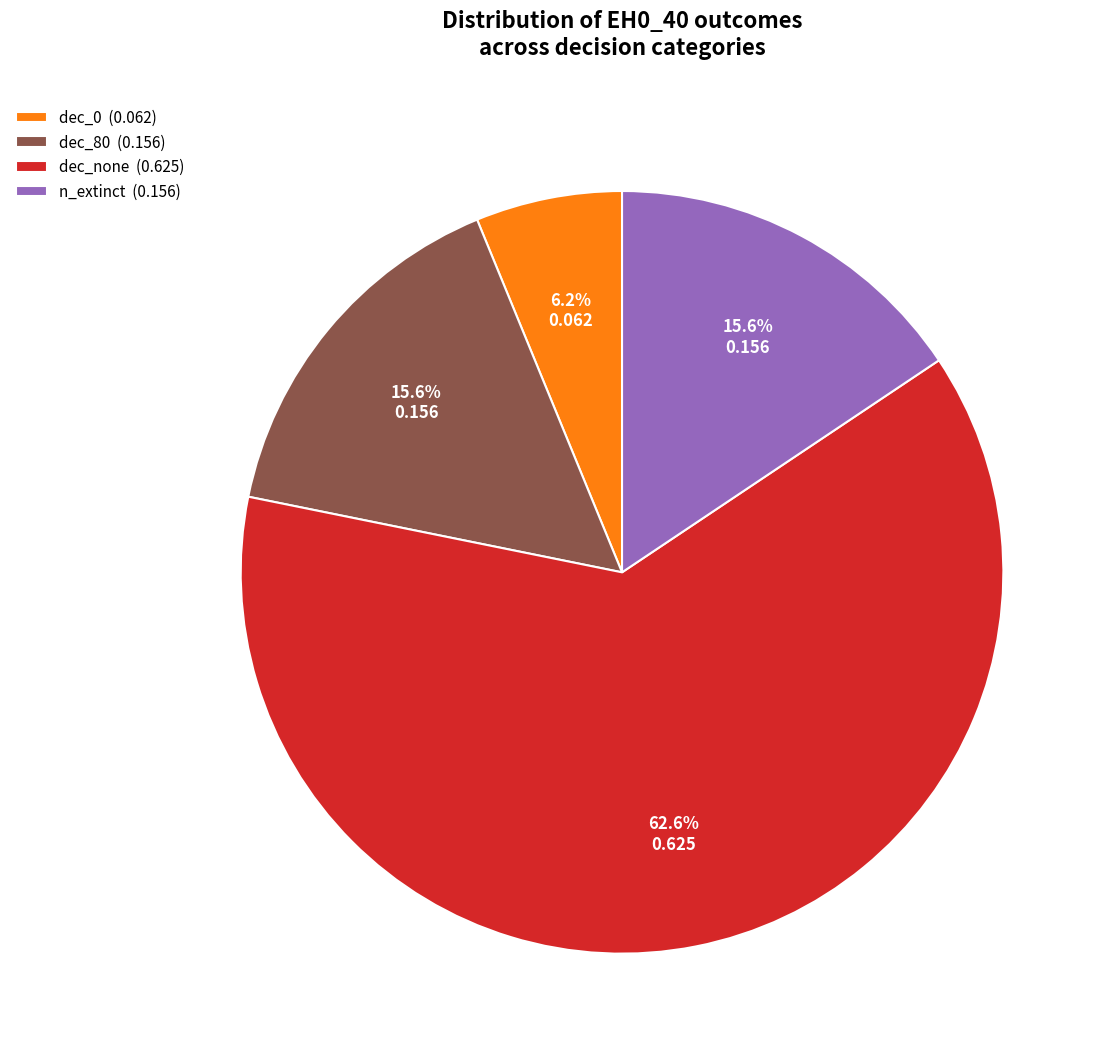

Which slice is the smallest?

dec_0 (0.062)